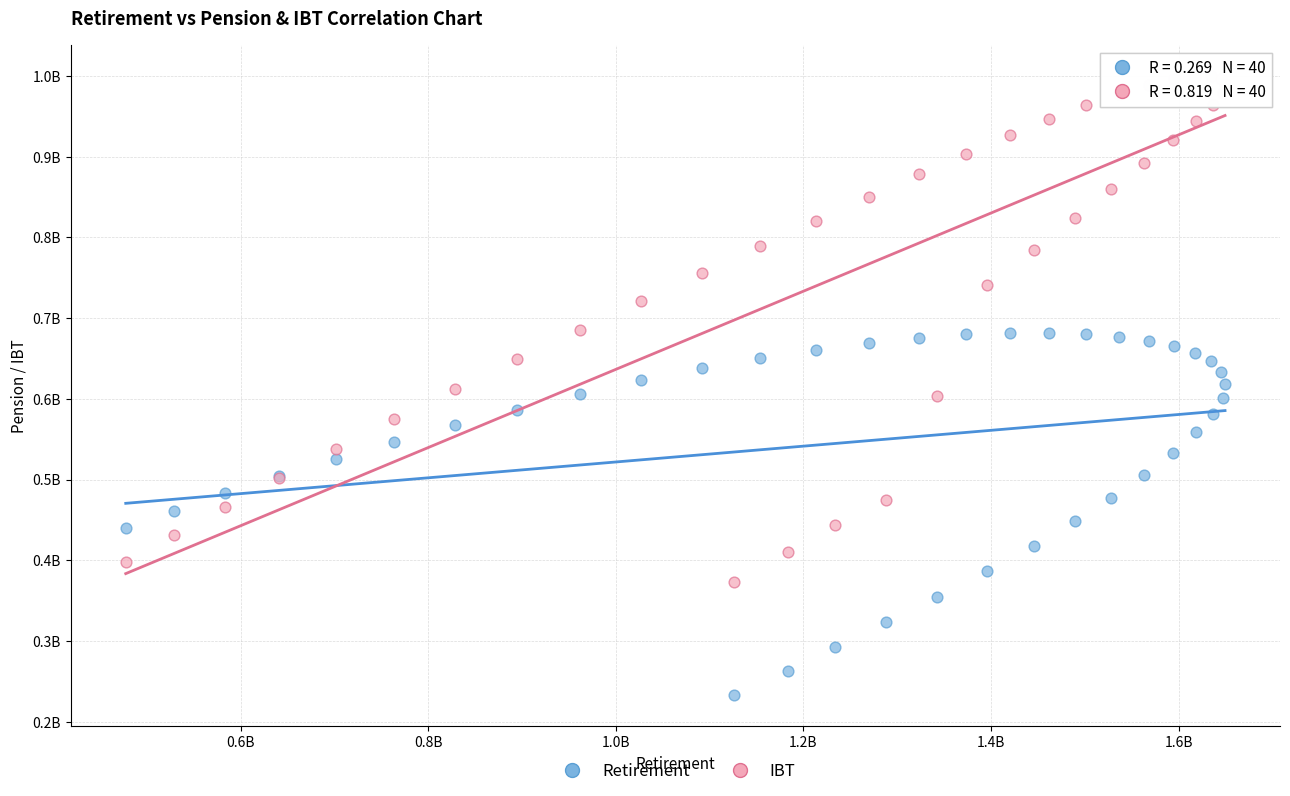

Which series reaches the minimum Y coordinate?

Retirement